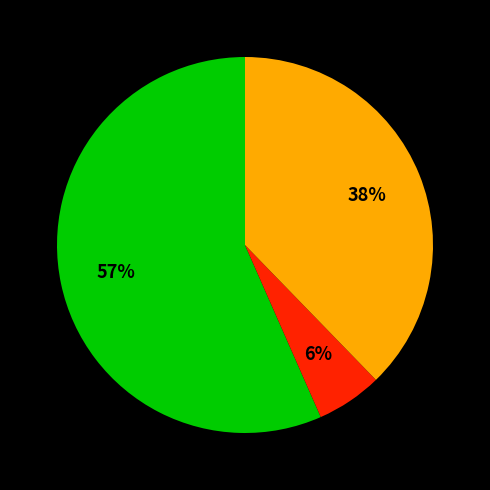

To the nearest percent, what is the average slice percentage?

33%